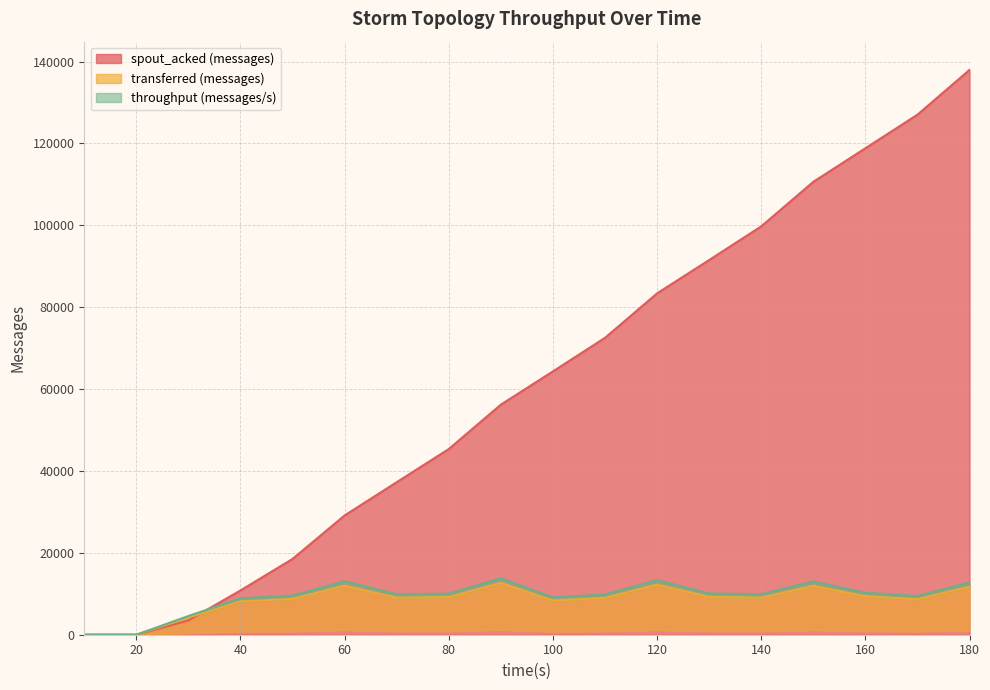

Is the value of throughput (messages/s) at 50 greater than the value of transferred (messages) at 90?

No